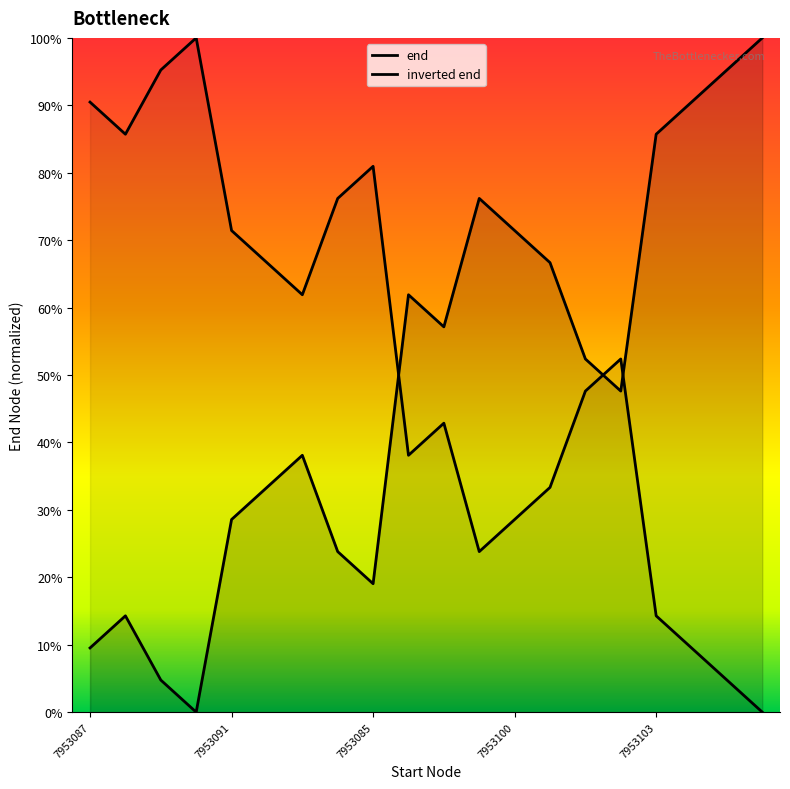

The value at 7953085 is 0.2. True or false?

True